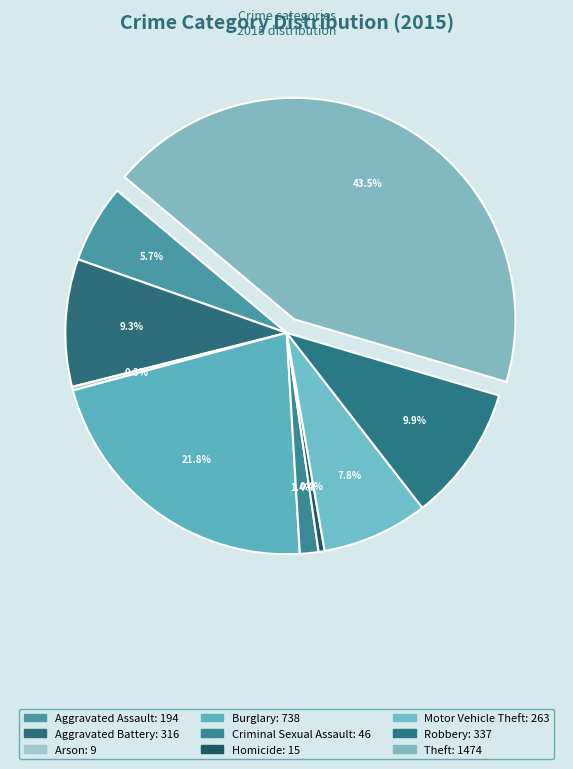

To the nearest percent, what is the difference between the largest and smallest slice percentages?

43%